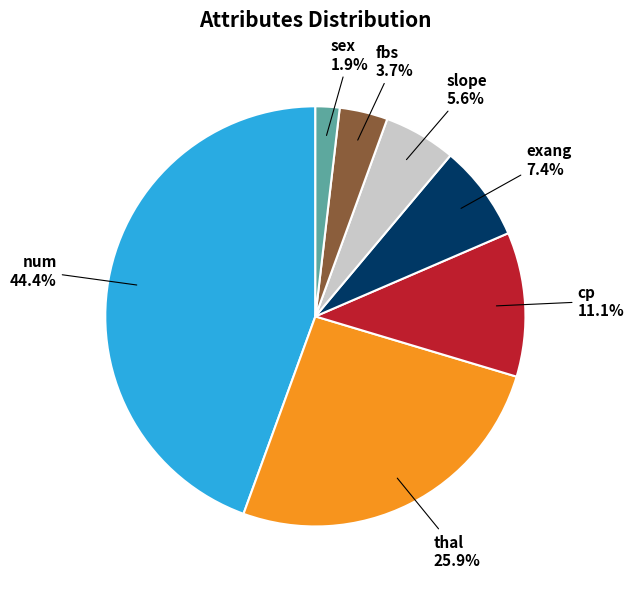

What is the largest slice in the pie chart?

num